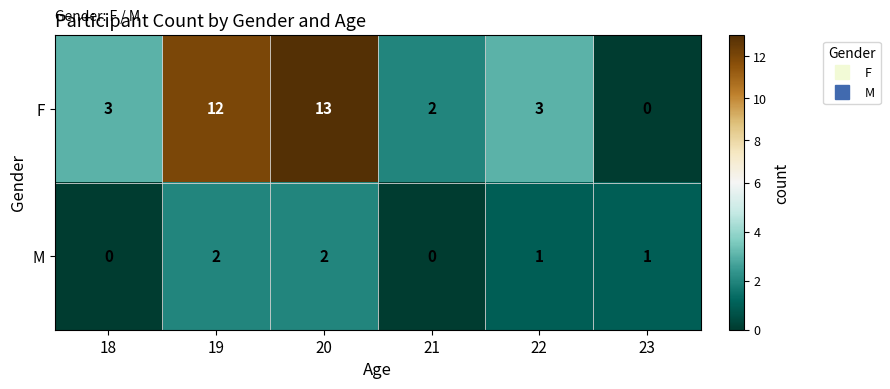

Reading left to right, extract all data points from this chart.

F: 3	12	13	2	3	0
M: 0	2	2	0	1	1